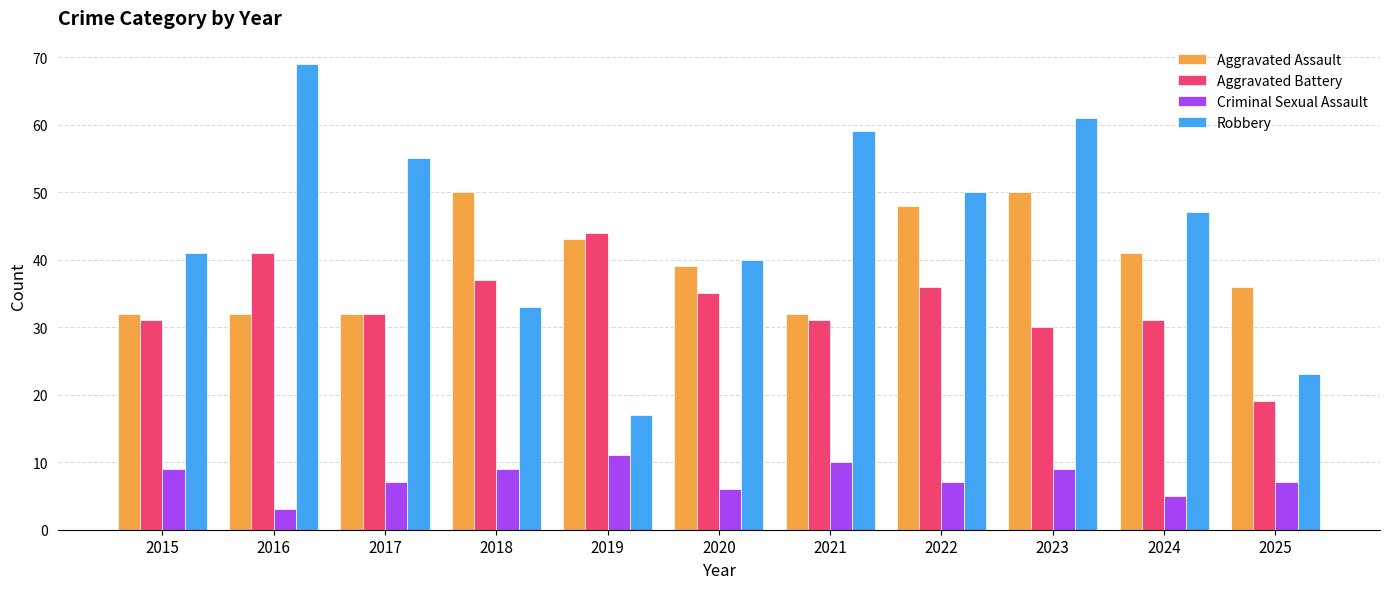

How many categories are shown in the chart?

11